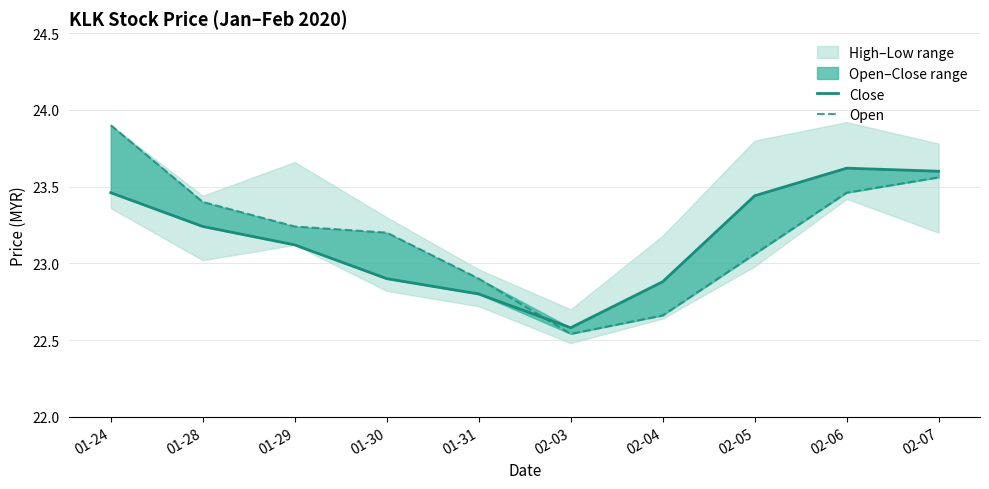

What is the sum of all Close values?

231.6